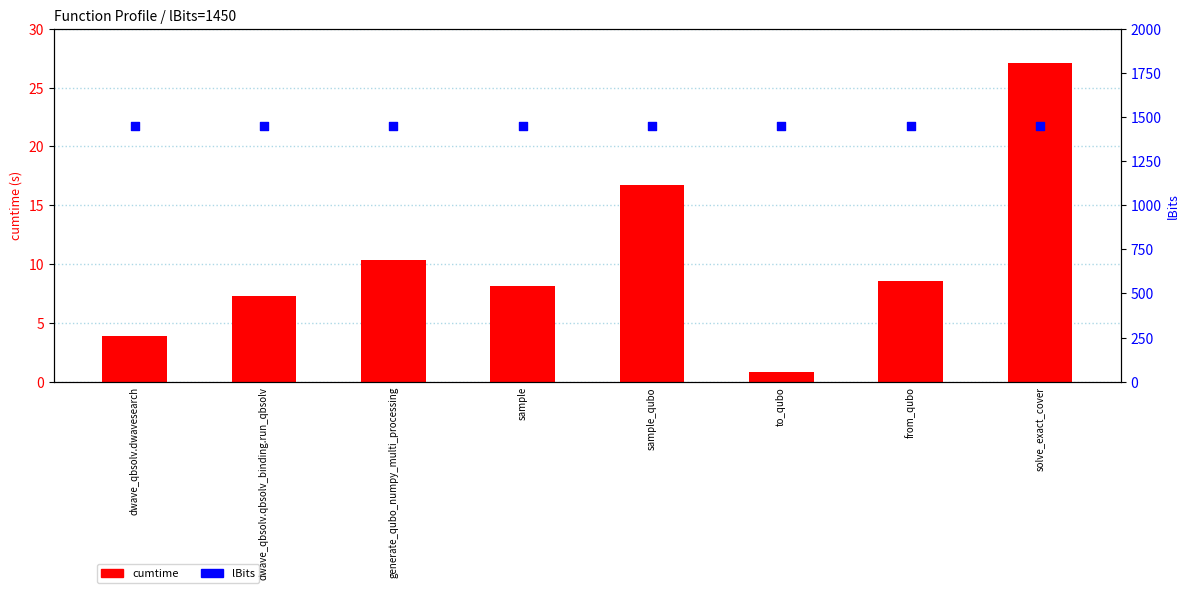

Is the value of cumtime at sample_qubo greater than the value of lBits at to_qubo?

No